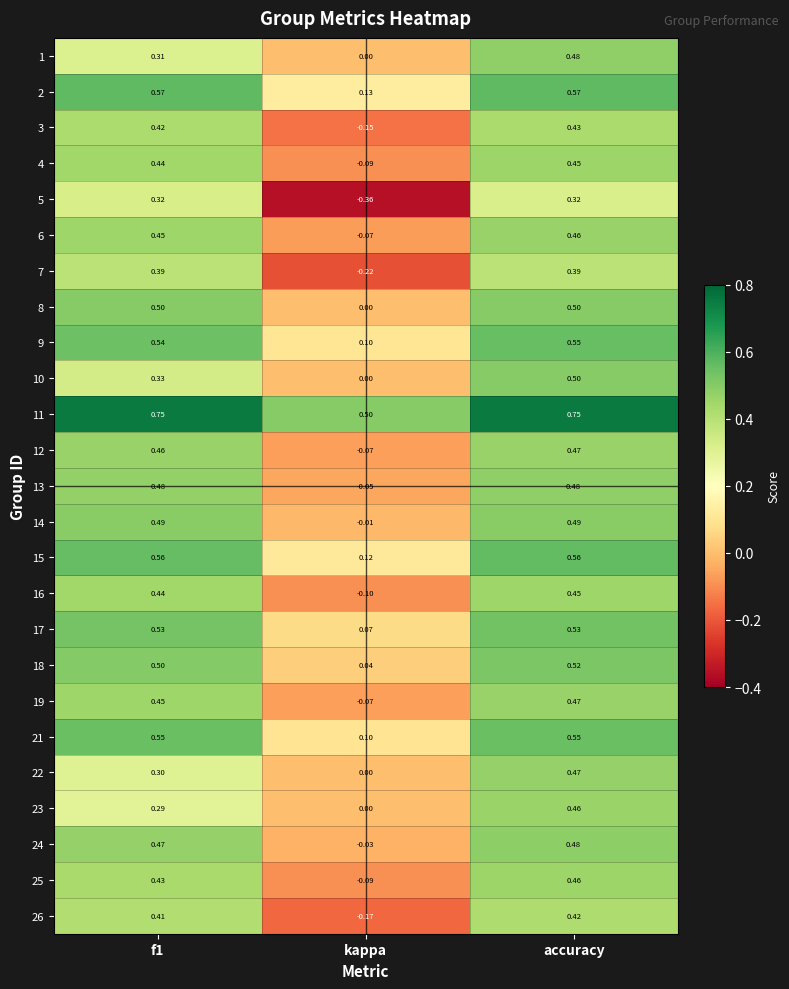

Which label corresponds to the smallest value in the chart?

kappa